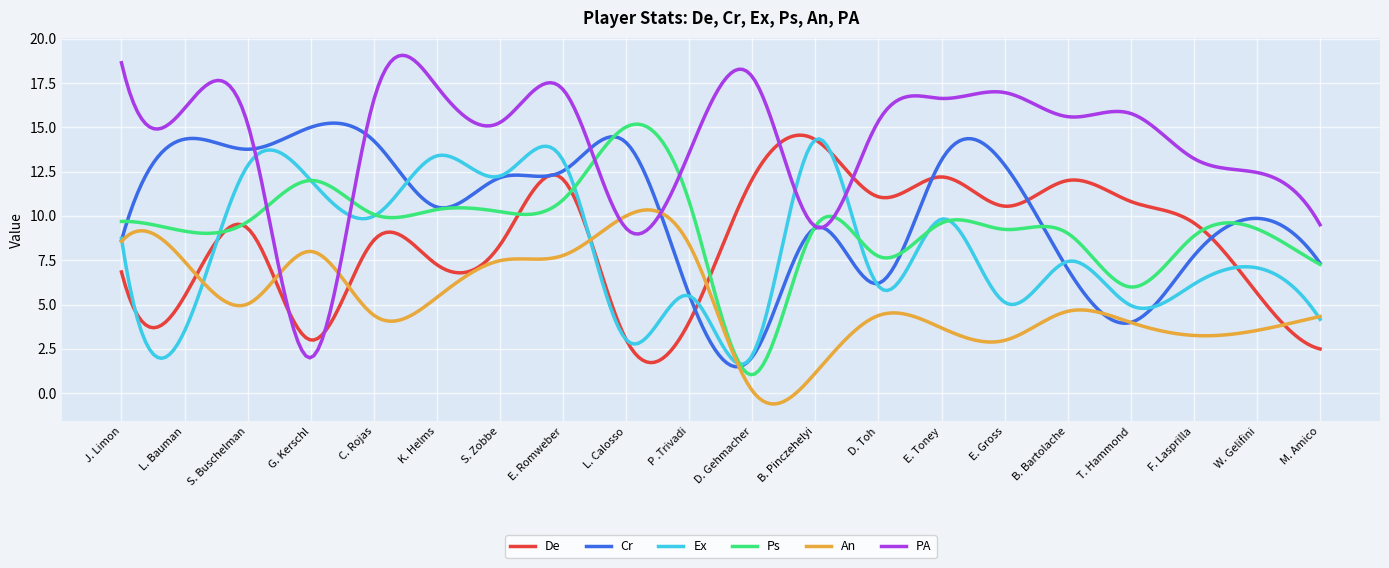

What is the greatest value displayed?

19.1